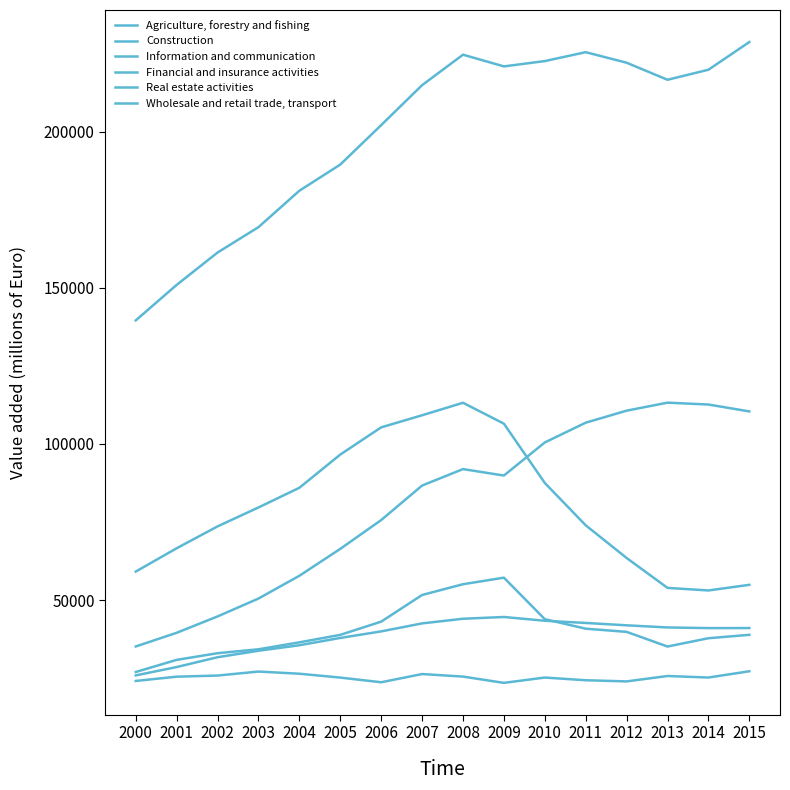

How many categories are shown in the chart?

16